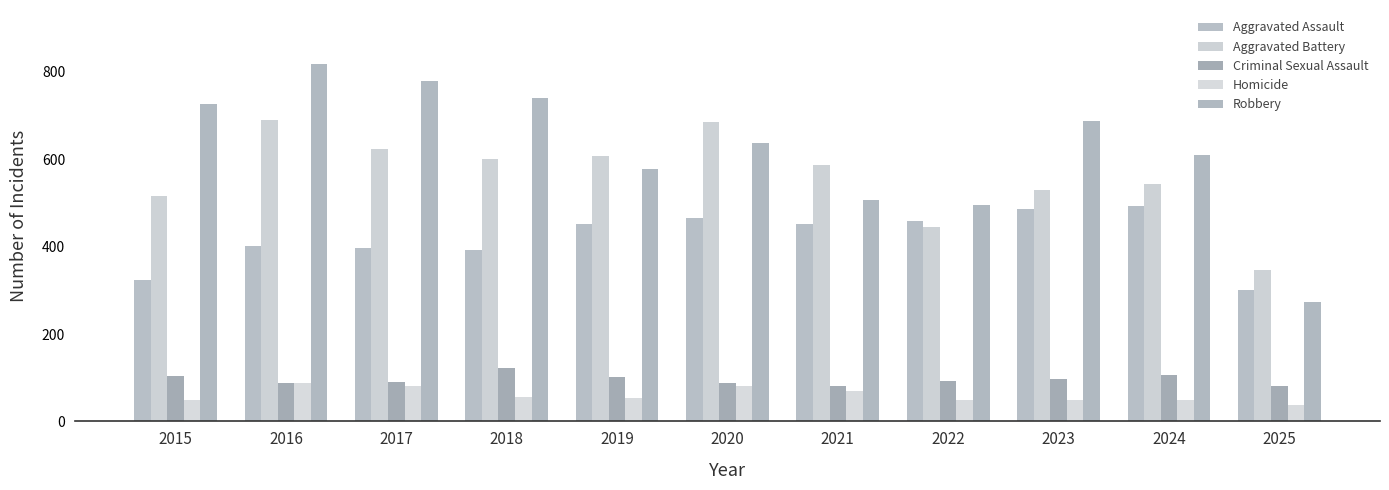

At which label does Robbery first exceed 637?

2015